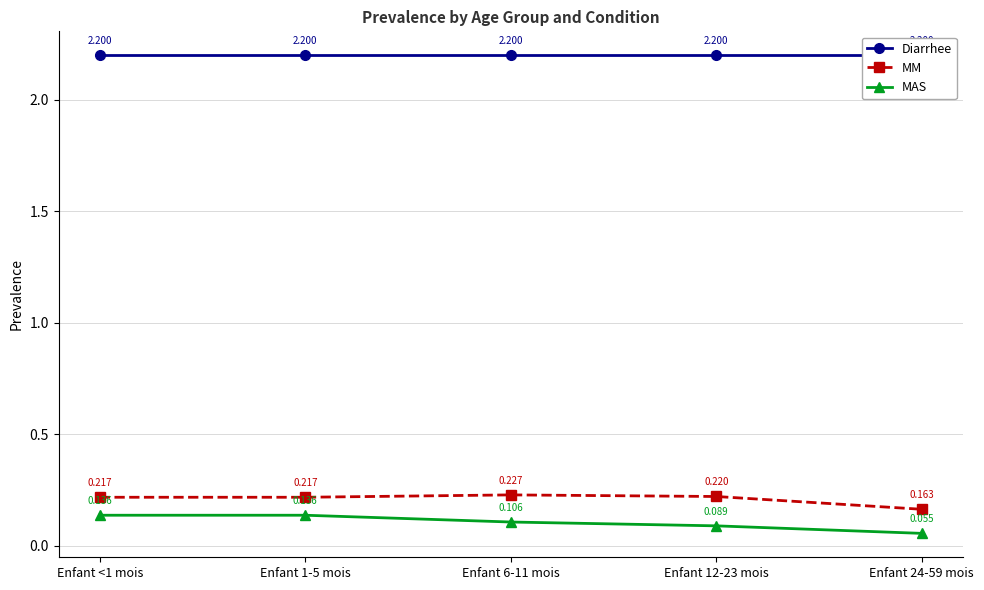

True or false: Diarrhee has more than 0 points higher than both neighbors.

False